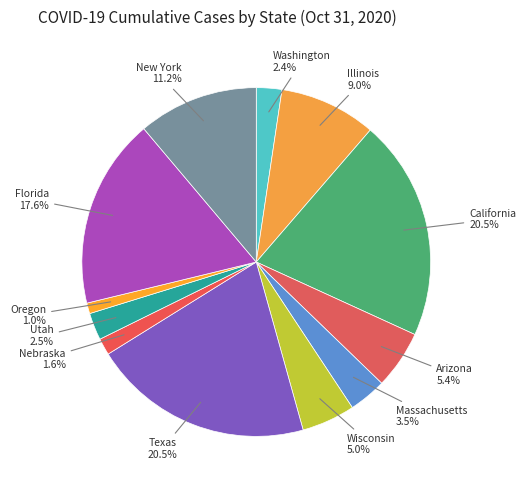

How many segments does this pie chart have?

12